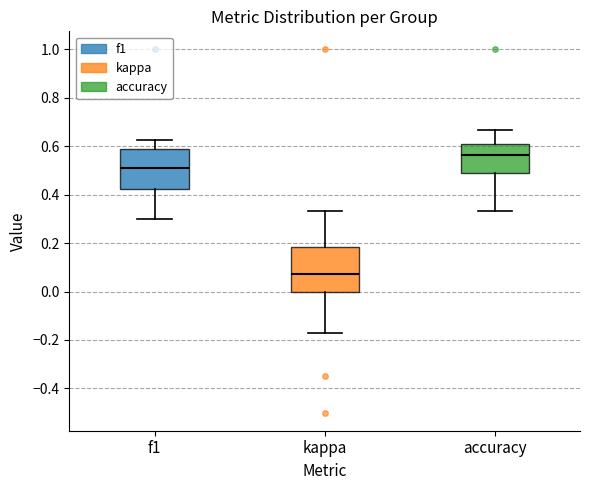

Where is the lower edge of the box for kappa on the y-axis? The values are not printed on the chart, so give them approximately, as read against the axis.

0.00